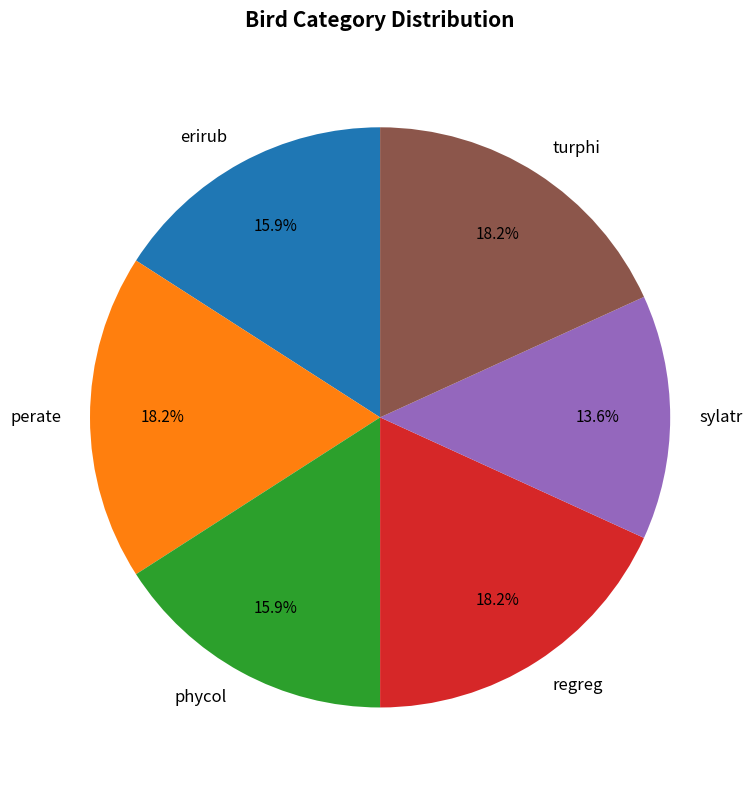

To the nearest percent, what portion does turphi represent?

18%